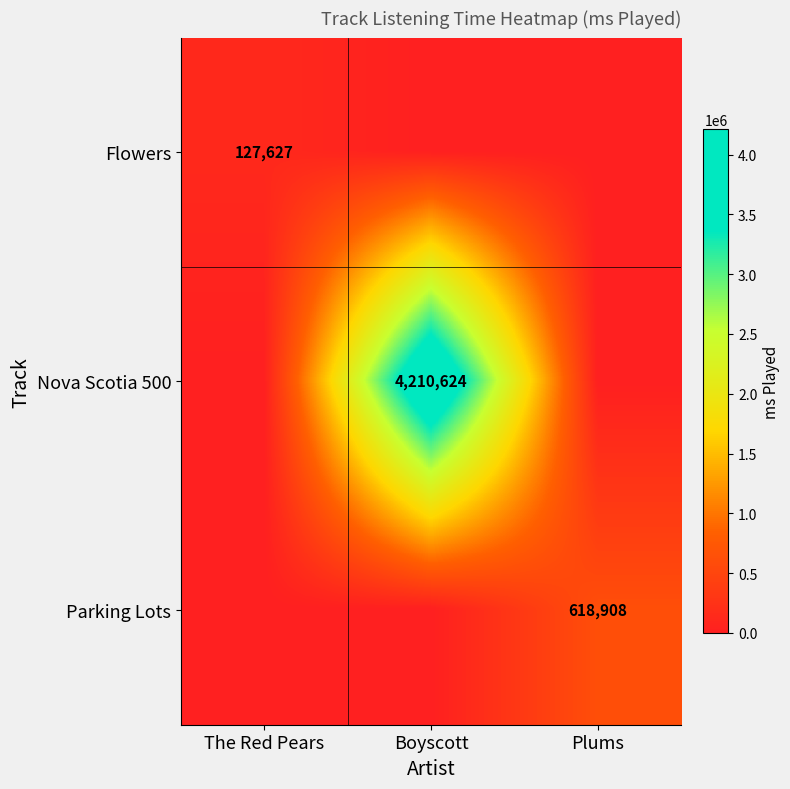

Is it true that Flowers equals 227781 at The Red Pears?

False